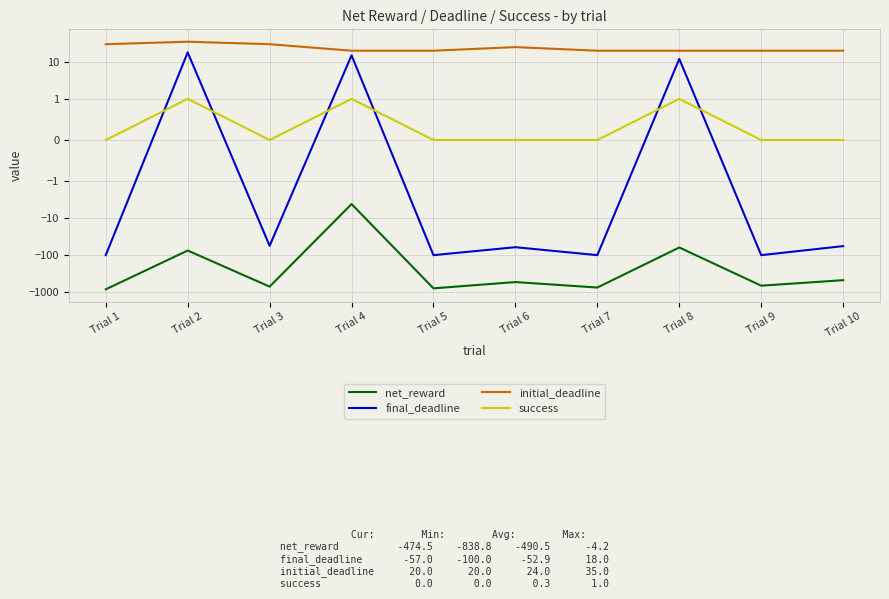

What is the highest value of the net_reward series?

-4.2